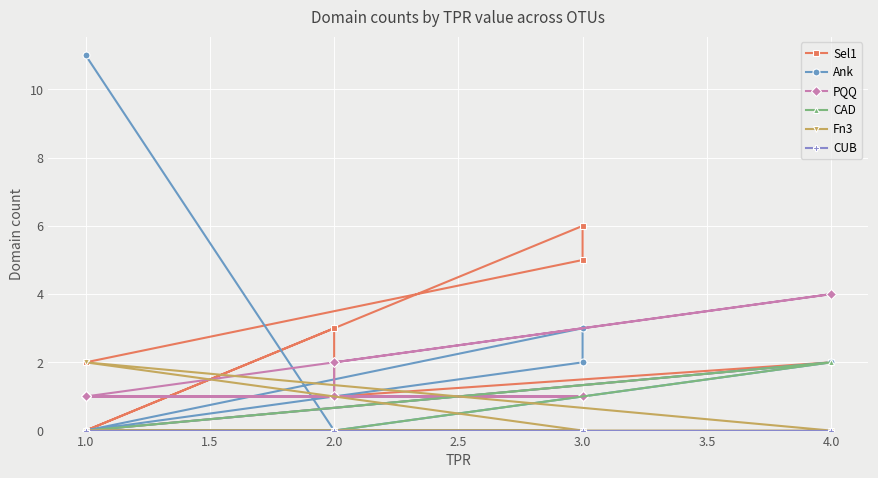

Which series has the largest total across all categories?

Sel1